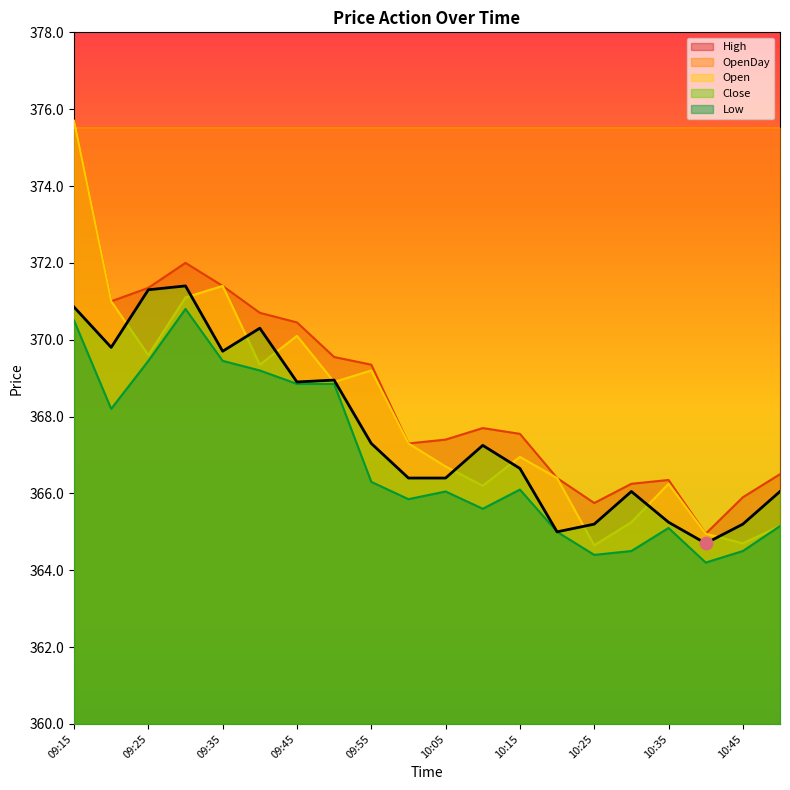

At which category is the sum across all series the highest?

09:15